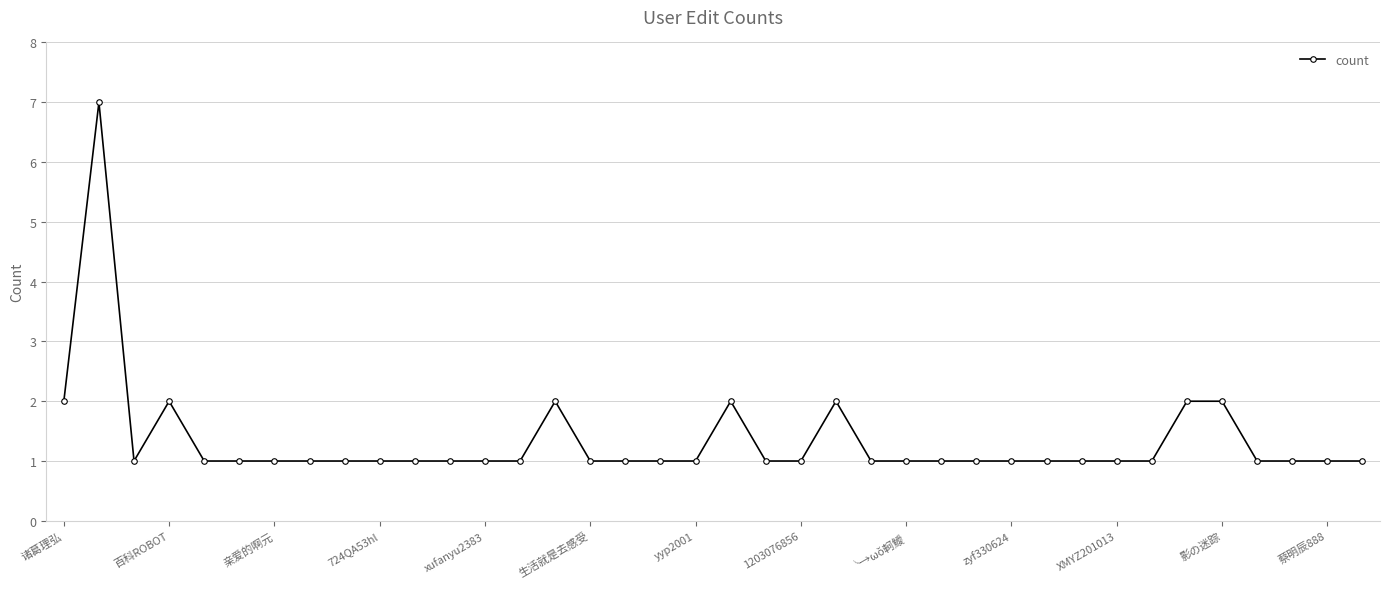

What is the value of the 33rd point from the left?

2